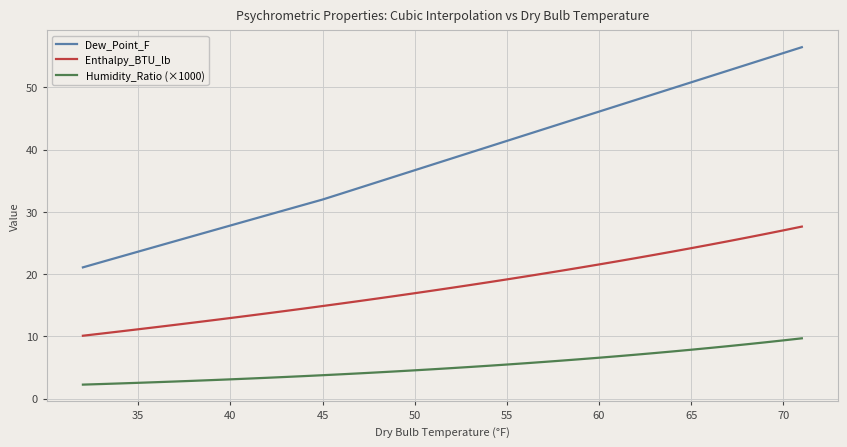

Which series has the largest range (max minus min)?

Dew_Point_F